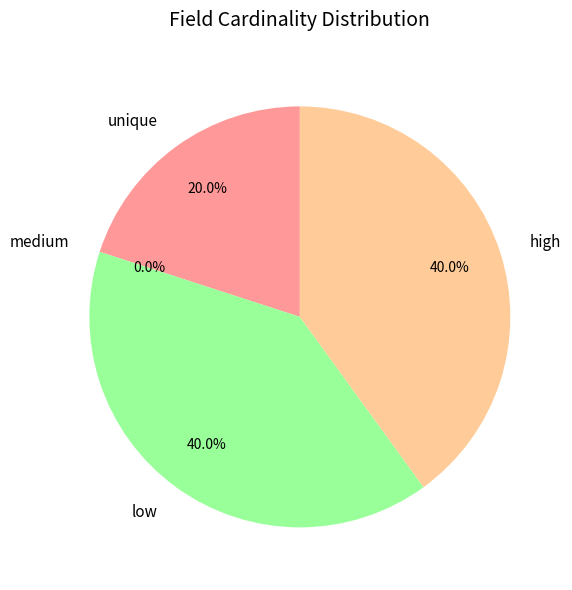

True or false: 5431 accounts for 34% of the total.

False